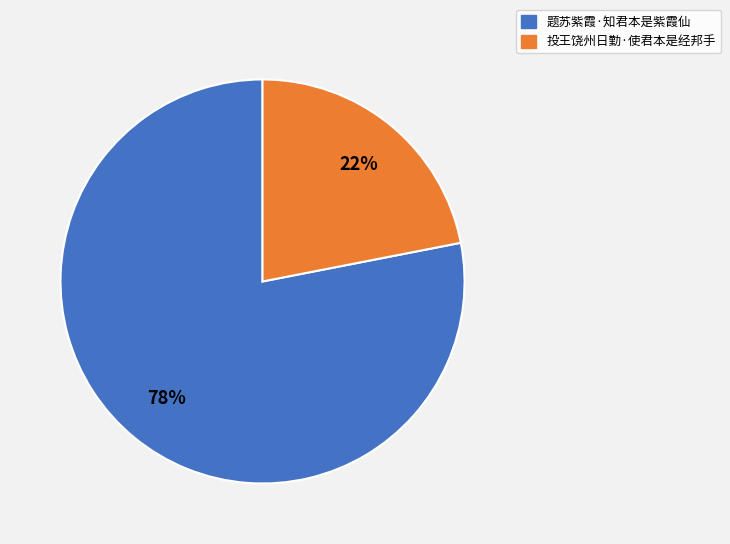

Which slice is the largest?

题苏紫霞·知君本是紫霞仙